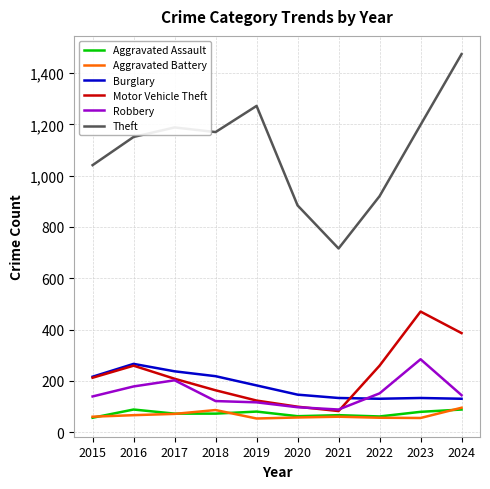

Between 2015 and 2024, which series saw the biggest shift?

Theft